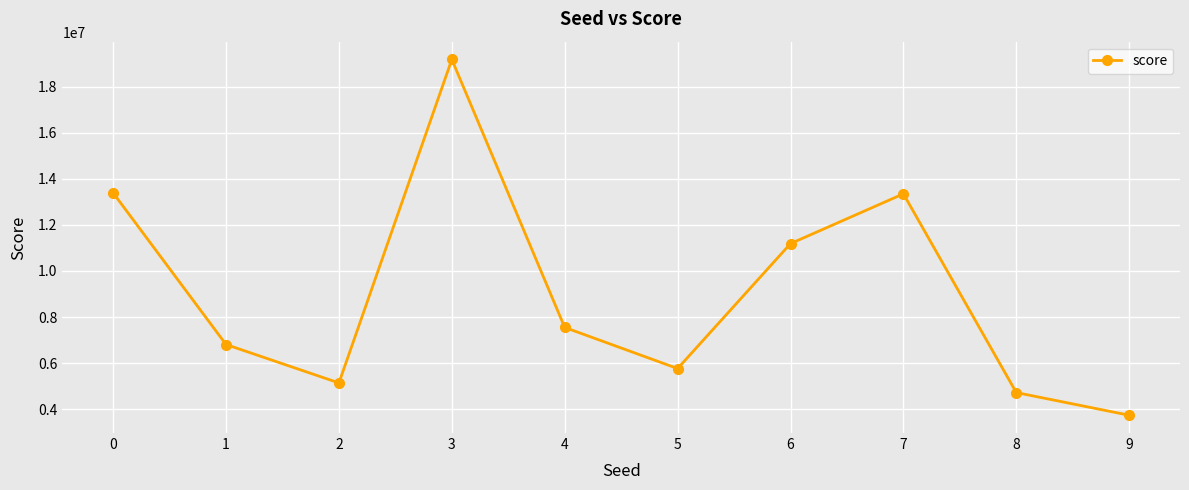

At which label is the value closest to 11460697?

6